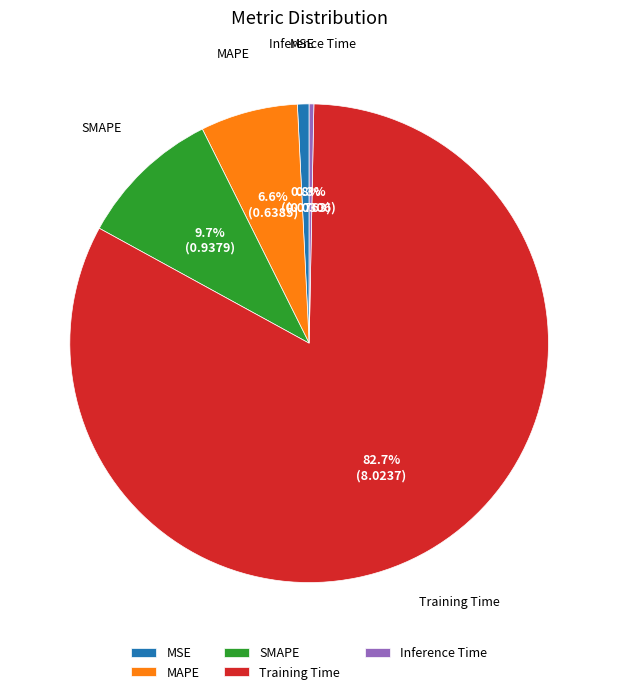

Between MAPE and SMAPE, which is larger?

SMAPE